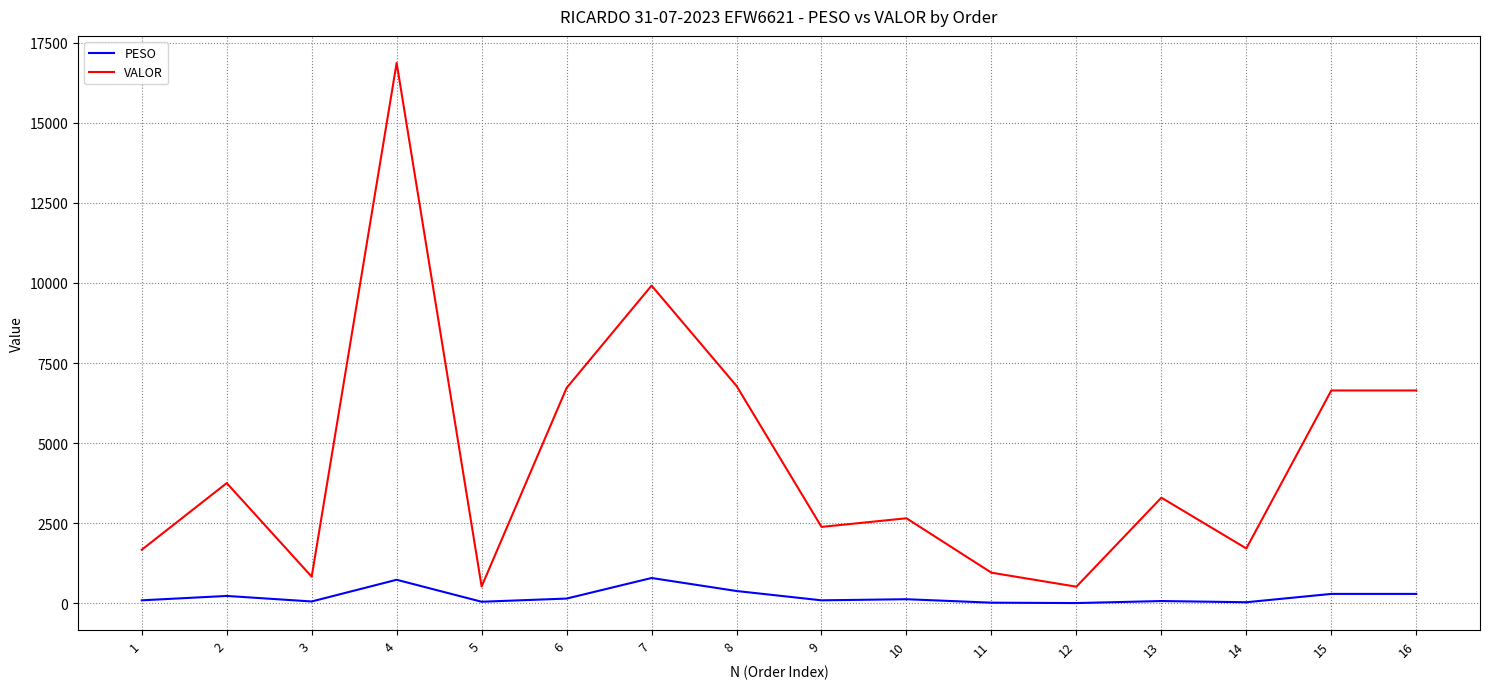

How many values in the VALOR series are below 3298?

8